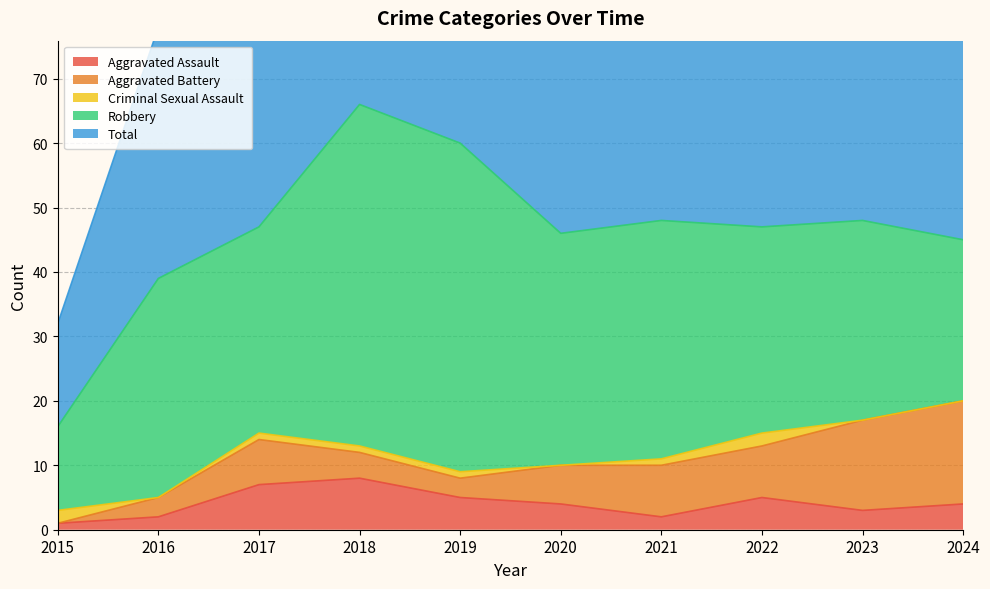

Count the number of data series in this chart.

5